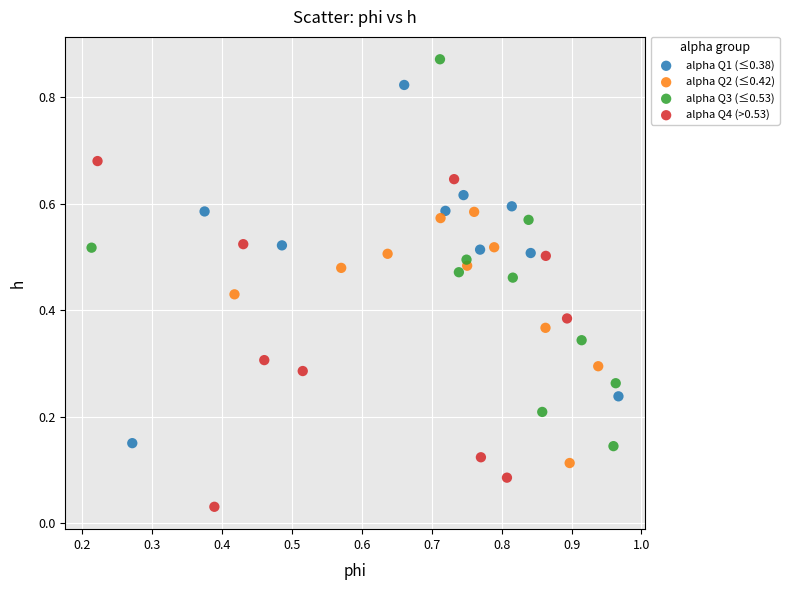

Which series contains the lowest Y value?

alpha Q4 (>0.53)